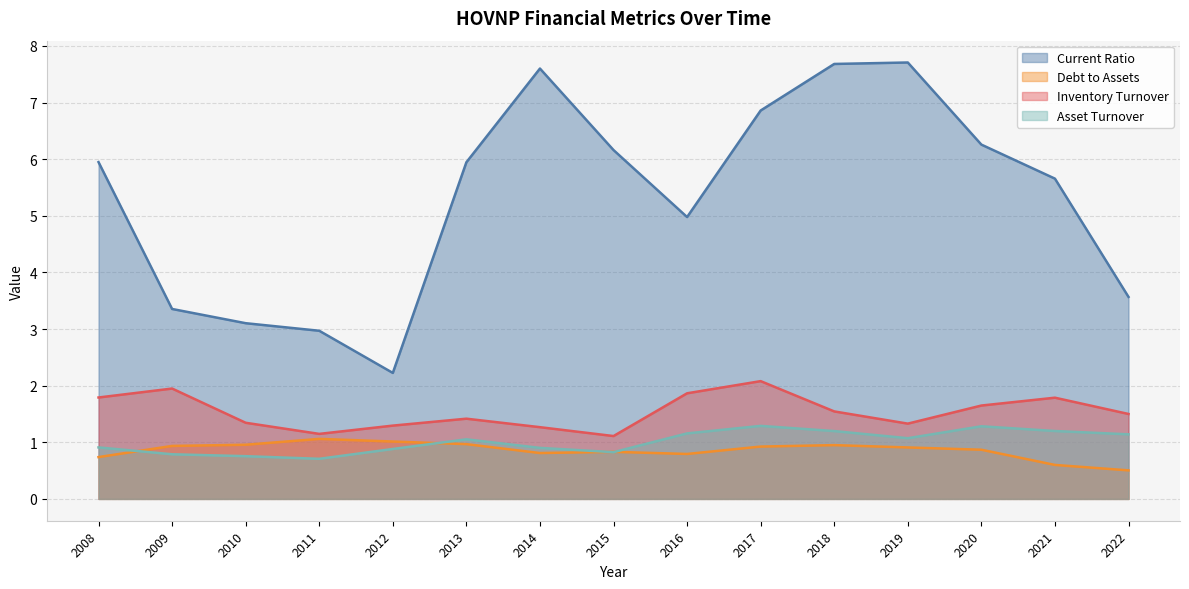

Reading left to right, transcribe all the data shown in this chart.

currentRatio: 5.9	3.4	3.1	3.0	2.2	5.9	7.6	6.2	5.0	6.9	7.7	7.7	6.3	5.7	3.6
debtToAssets: 0.7	0.9	1.0	1.1	1.0	1.0	0.8	0.8	0.8	0.9	0.9	0.9	0.9	0.6	0.5
inventoryTurnover: 1.8	1.9	1.3	1.1	1.3	1.4	1.3	1.1	1.9	2.1	1.5	1.3	1.6	1.8	1.5
assetTurnover: 0.9	0.8	0.8	0.7	0.9	1.1	0.9	0.8	1.2	1.3	1.2	1.1	1.3	1.2	1.1